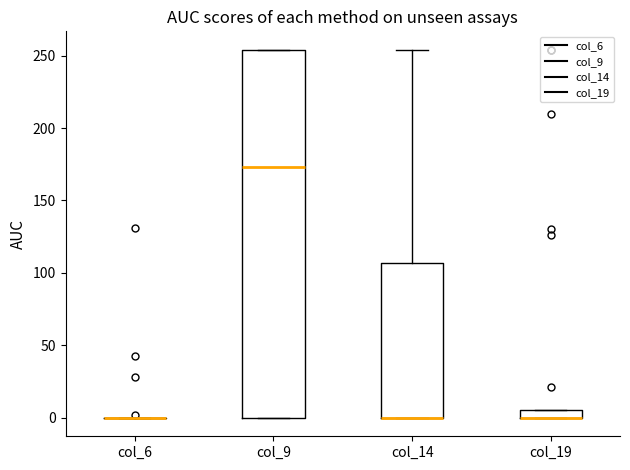

Comparing the boxes themselves (not the whiskers), which one is the tallest?

col_9